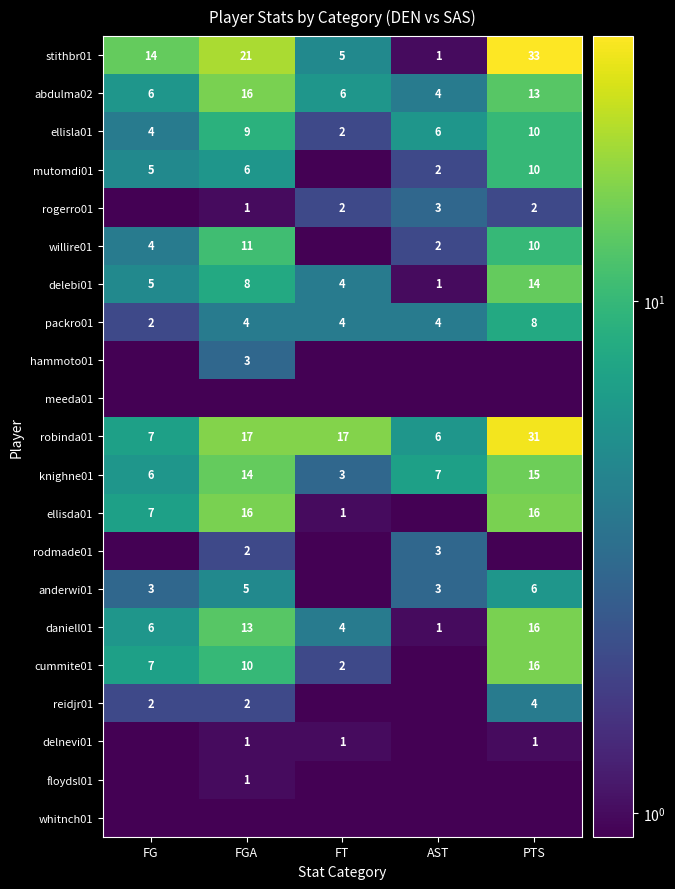

Is the value of reidjr01 at PTS greater than the value of abdulma02 at FG?

No